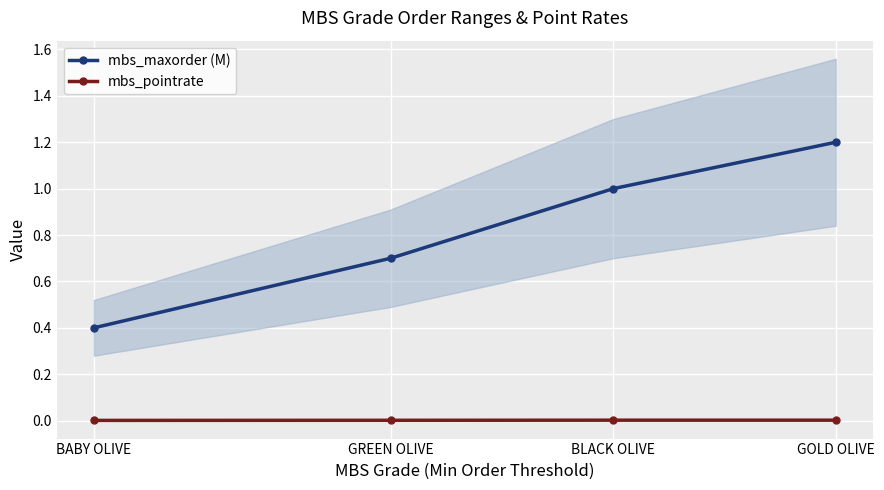

At which category is the sum across all series the highest?

GOLD OLIVE